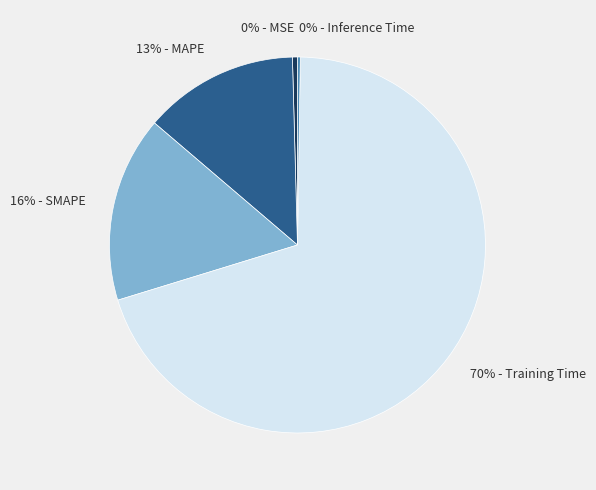

What is the largest slice in the pie chart?

70% - Training Time